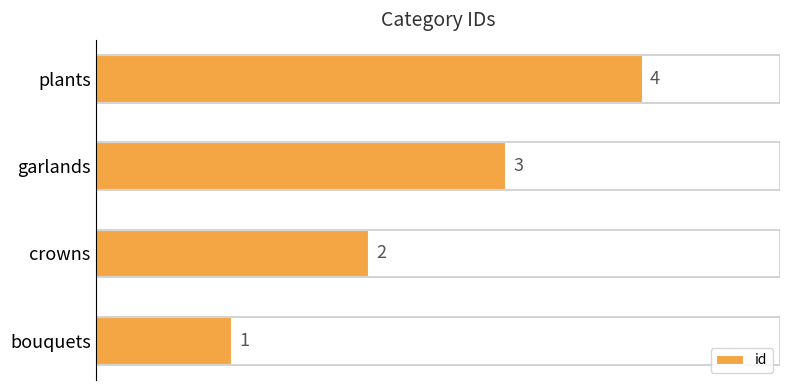

What is the maximum value shown in the chart?

4